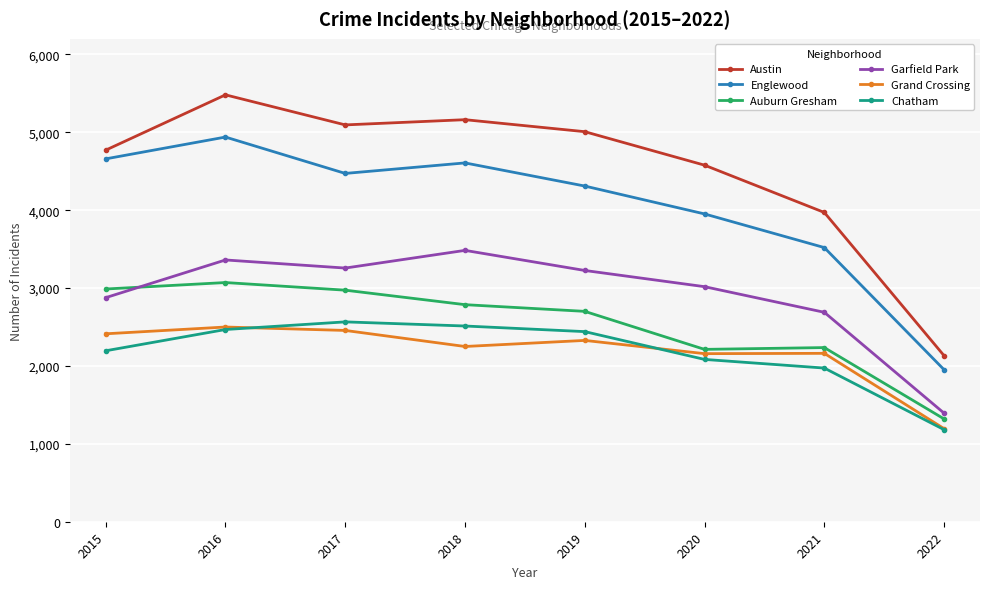

At how many categories does at least one series exceed 3585?

7